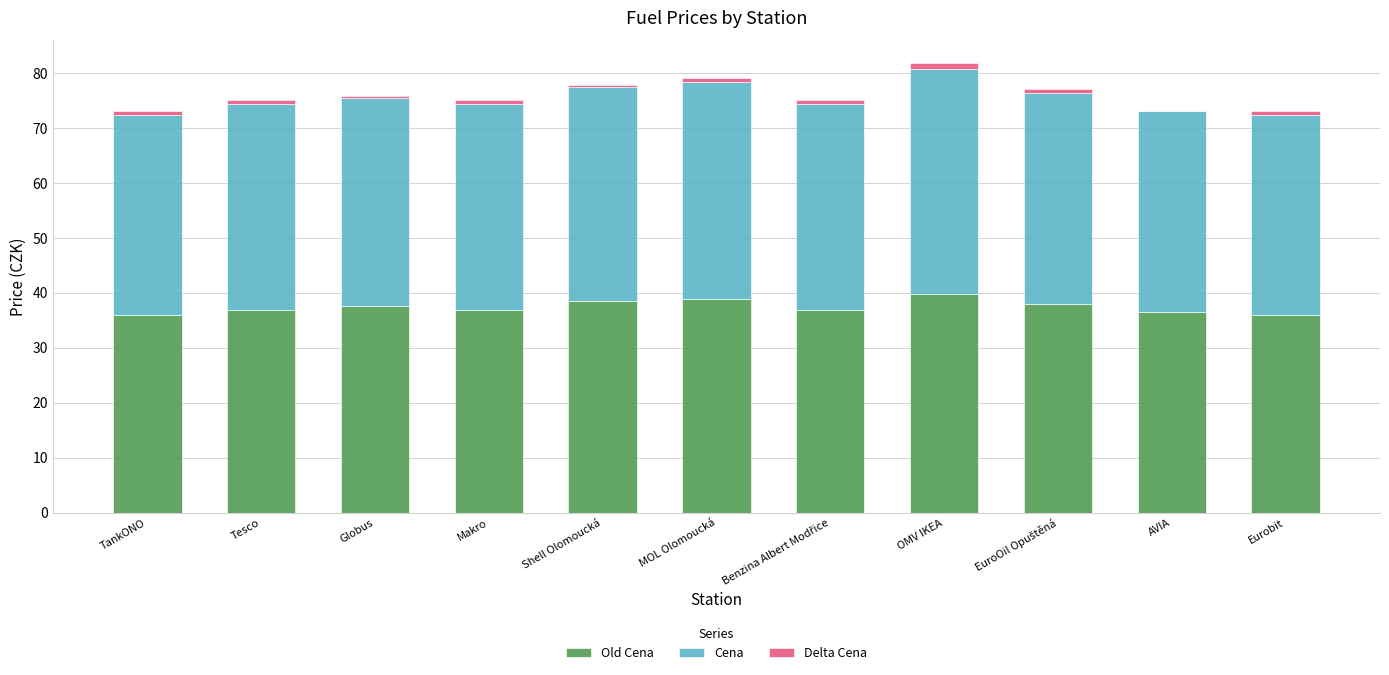

Is it true that Delta Cena equals 0.2 at Eurobit?

False